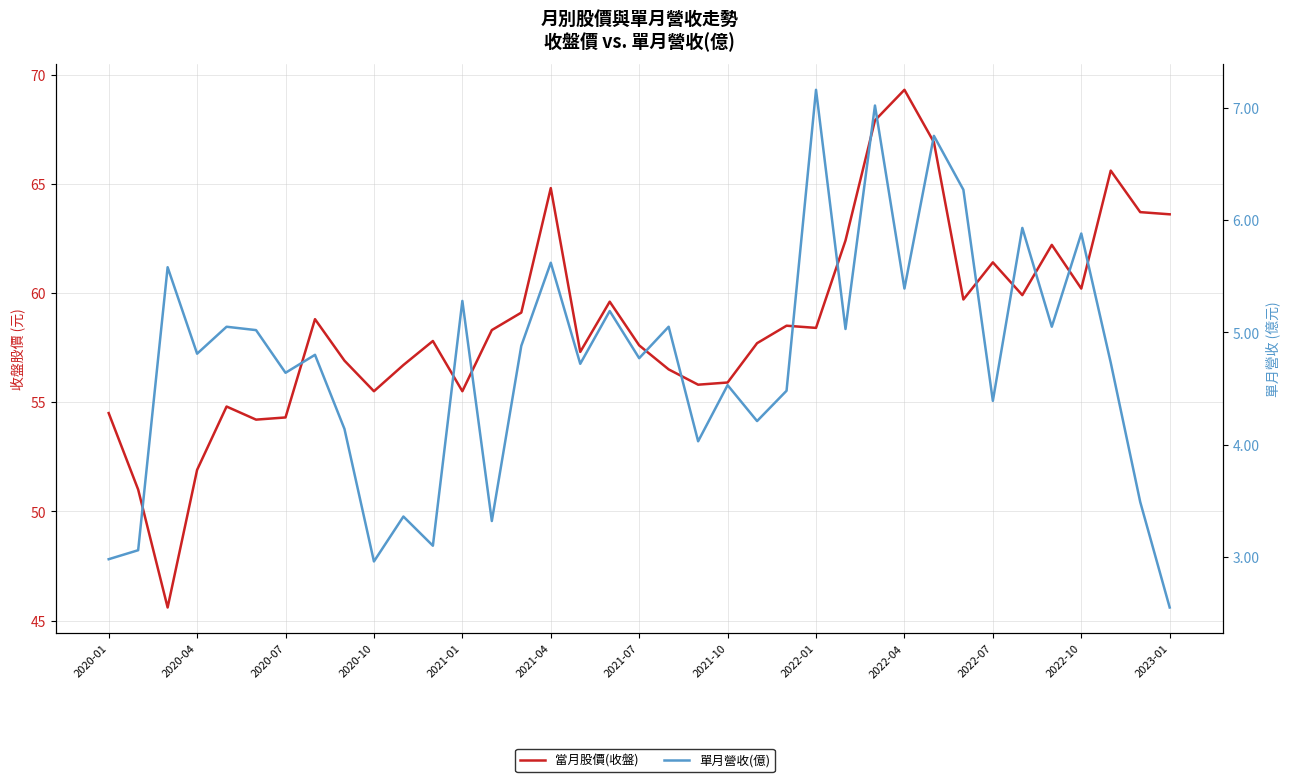

What position from the right is 19?

18